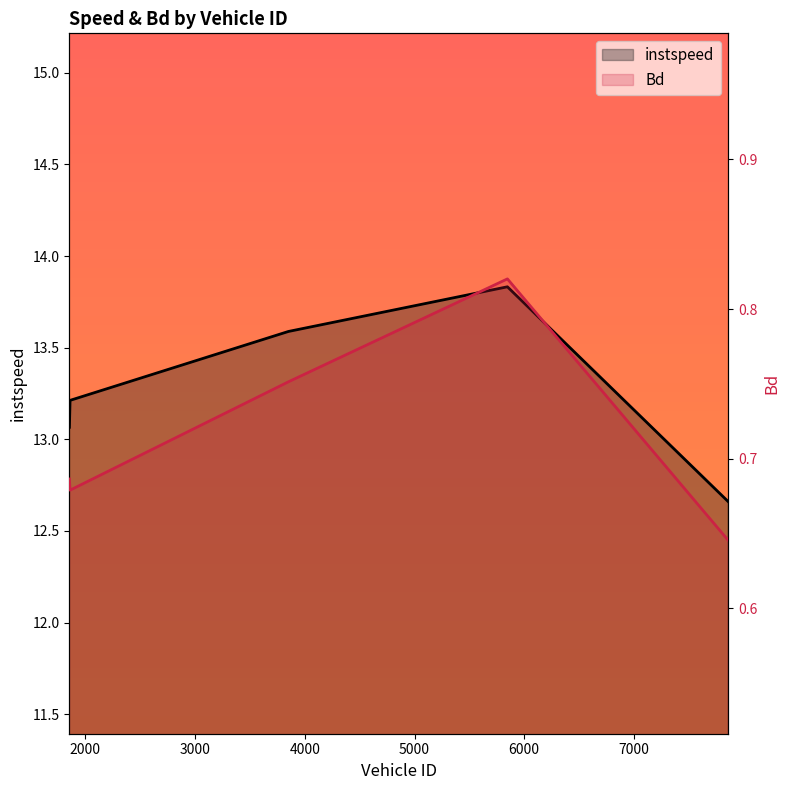

True or false: Bd has a value of 0.7 at 2000.

True